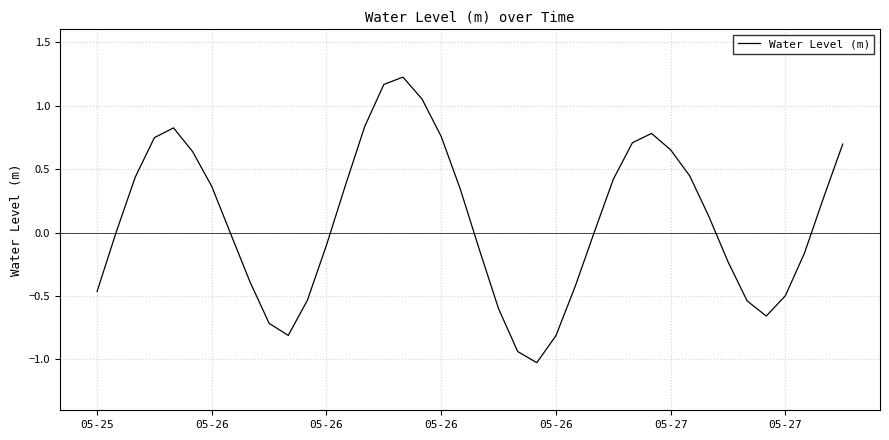

What is the minimum value shown in the chart?

-1.0